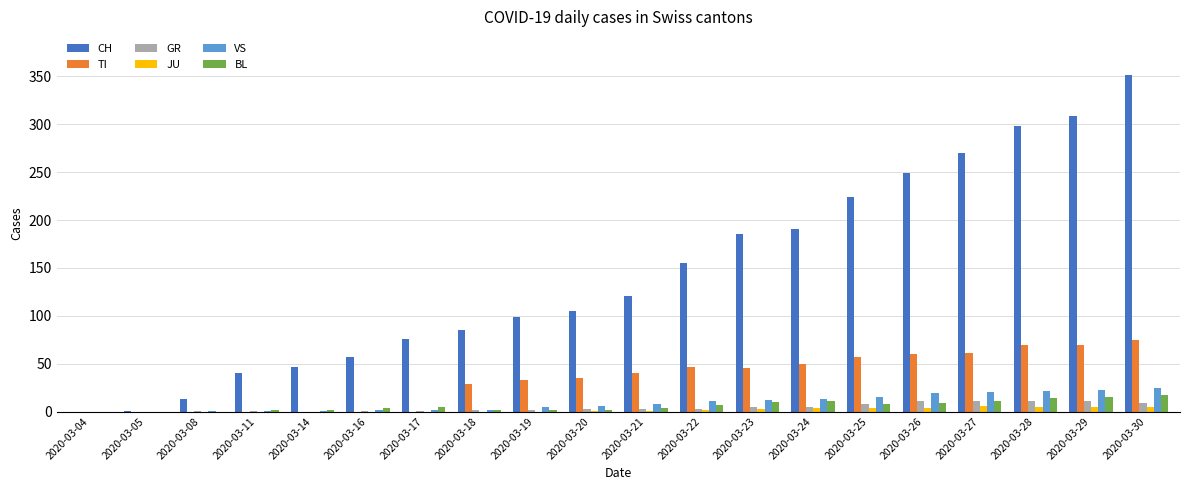

Is the value of BL at 2020-03-17 greater than the value of TI at 2020-03-28?

No